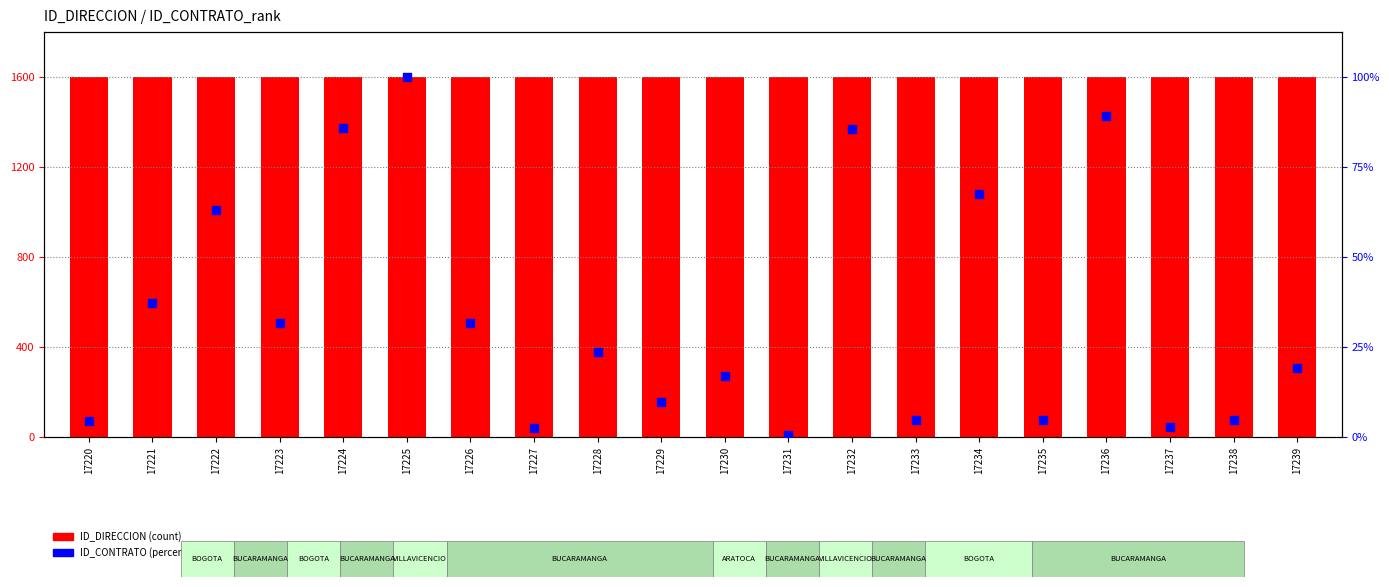

At how many categories does at least one series exceed 739?

20